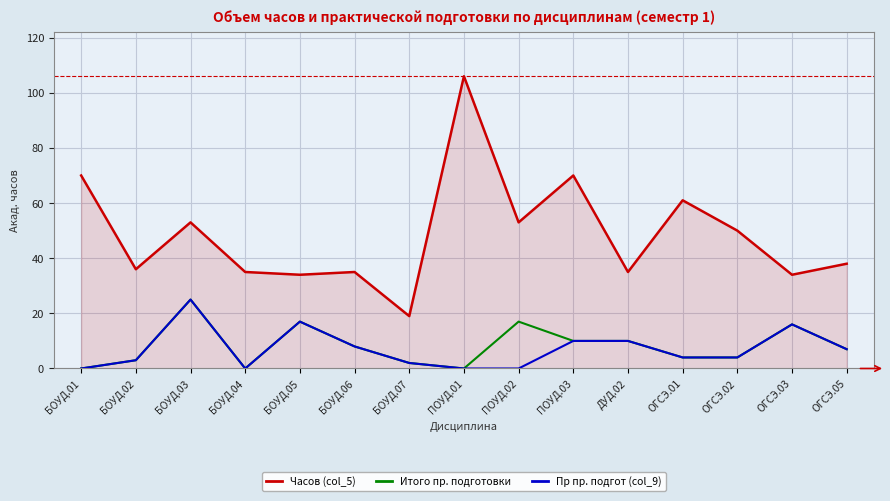

What is the total value across all series at БОУД.03?

103